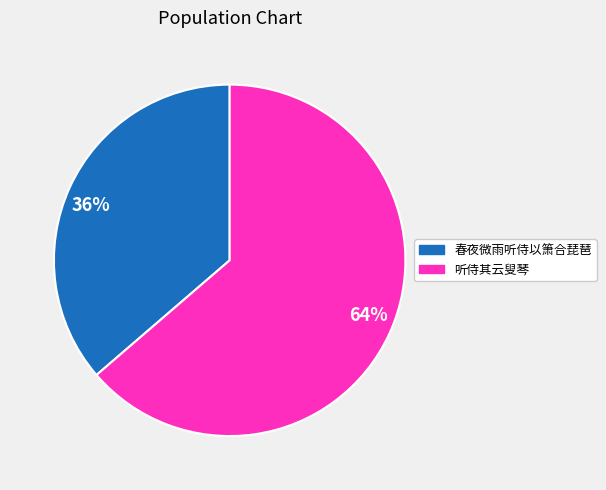

To the nearest percent, what is the average slice percentage?

50%